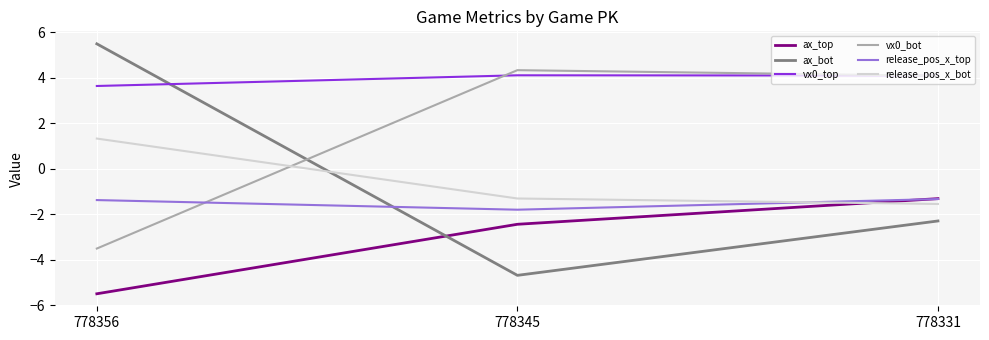

Is the value of release_pos_x_top at 778345 greater than the value of vx0_bot at 778331?

No